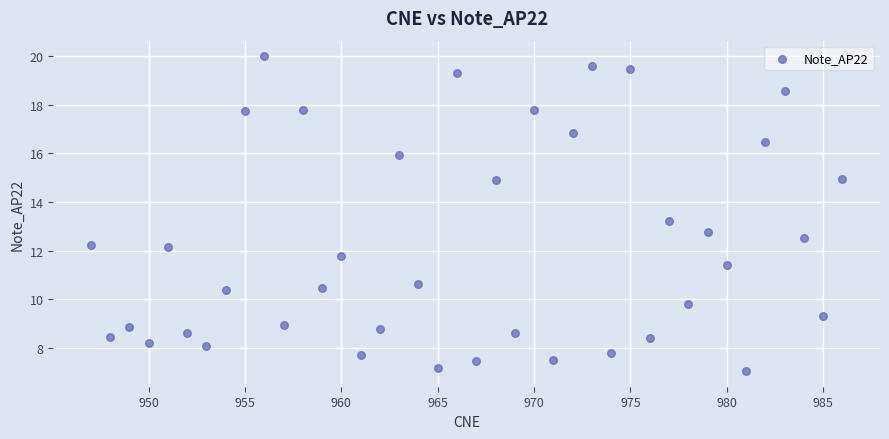

What is the range of Y values (max minus min)?

12.9